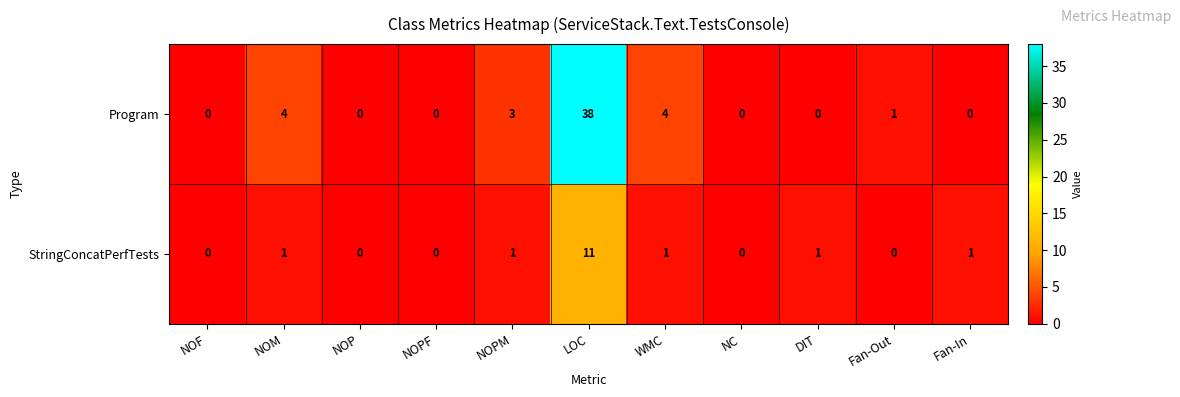

Rank the series at DIT from highest to lowest value.

StringConcatPerfTests, Program